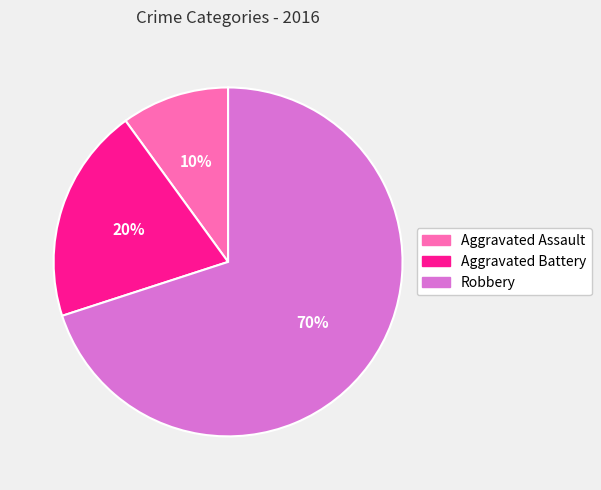

What is the largest slice in the pie chart?

Robbery